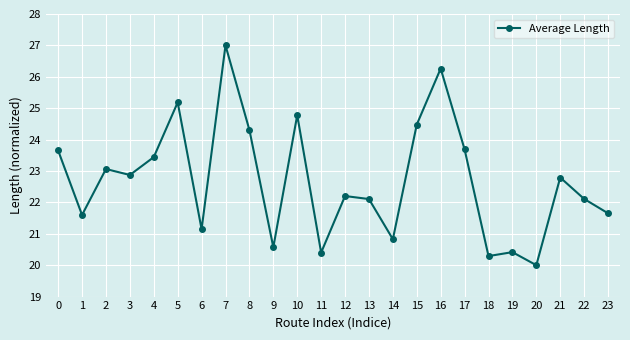

What is the value of the 20th point from the left?

20.4